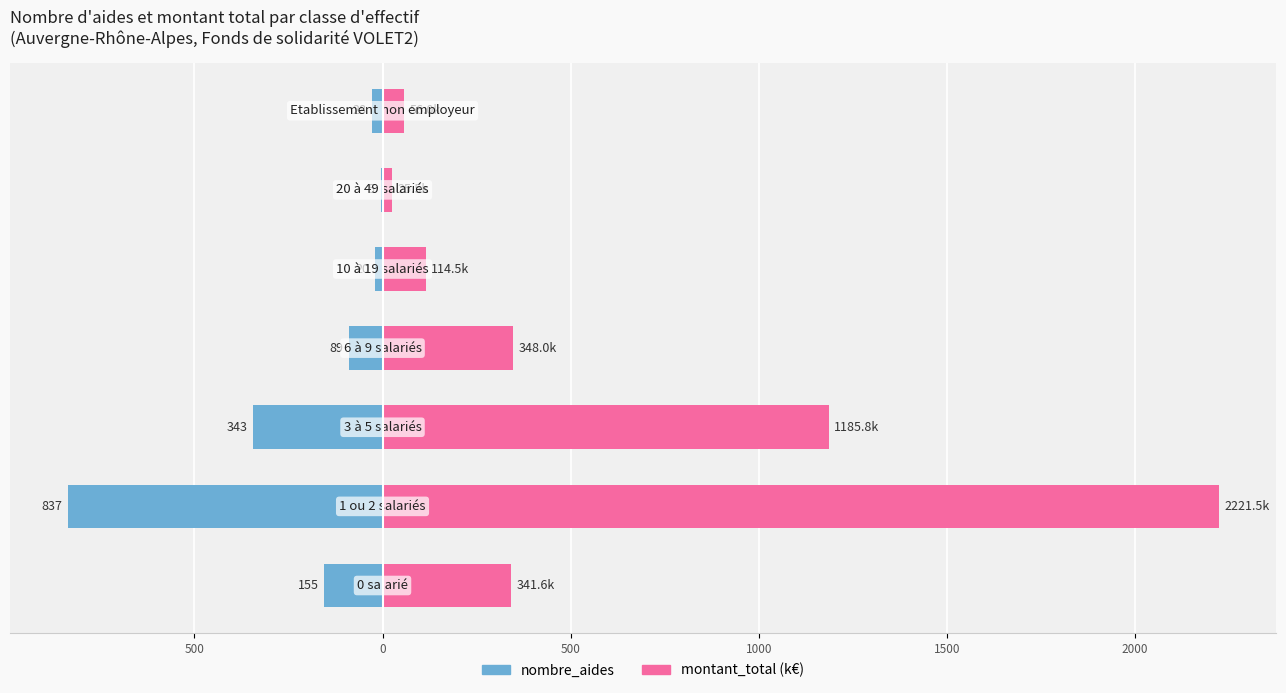

How many data points does each series have?

7